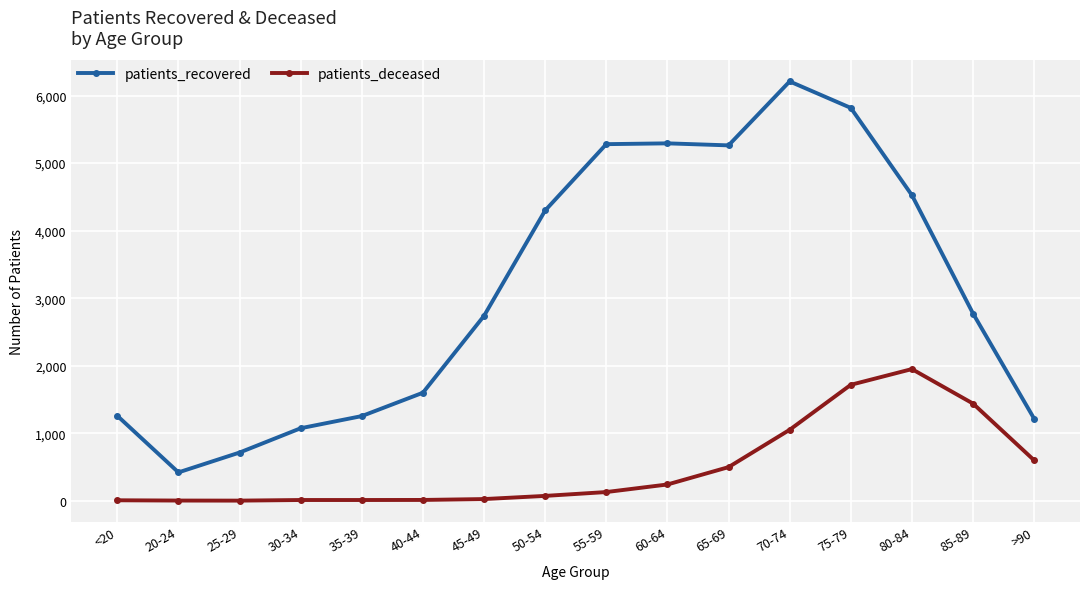

What is the value of the patients_deceased point at the 14th from the left?

1950